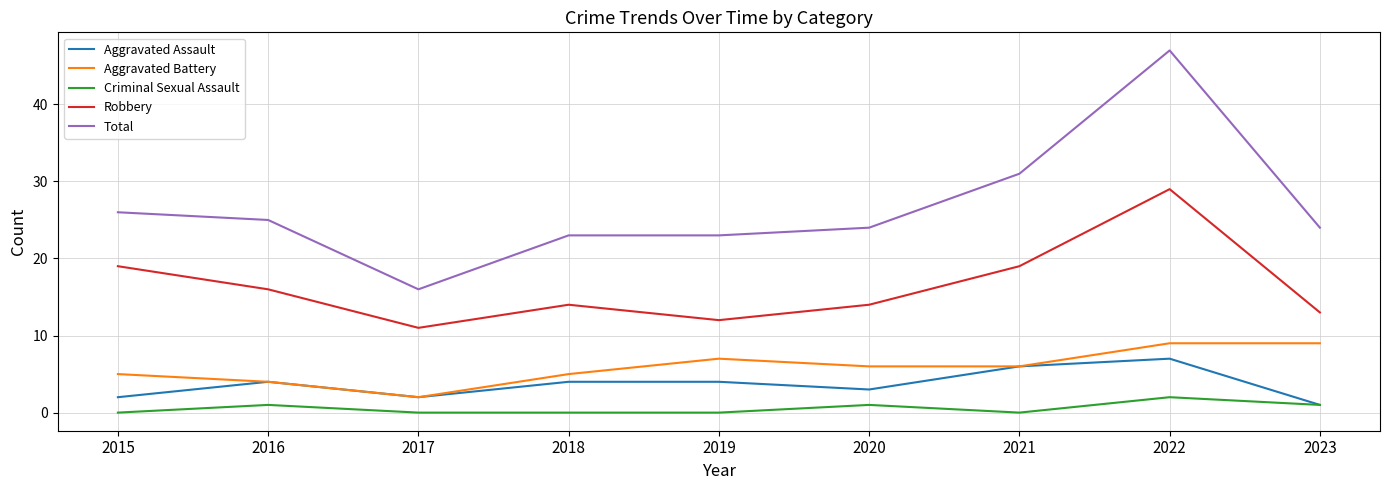

Count the number of data series in this chart.

5